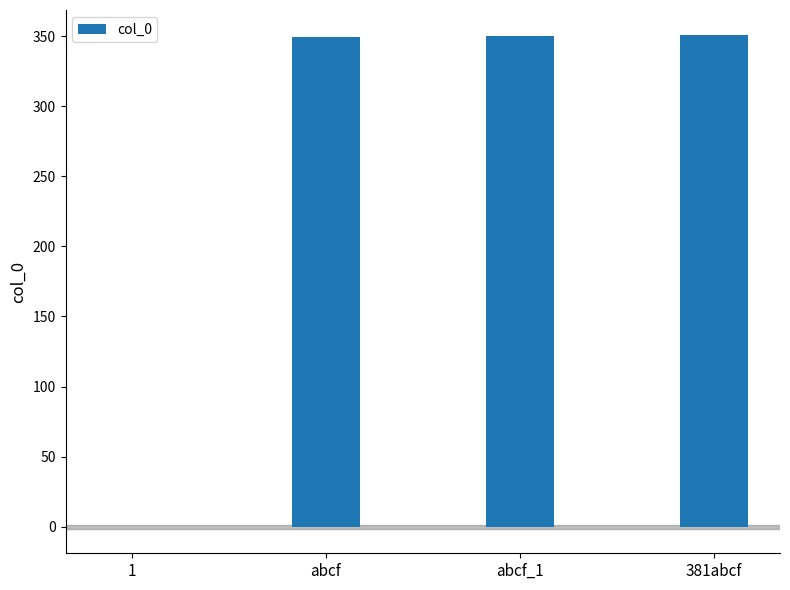

What is the approximate value at abcf, to the nearest 50?

350